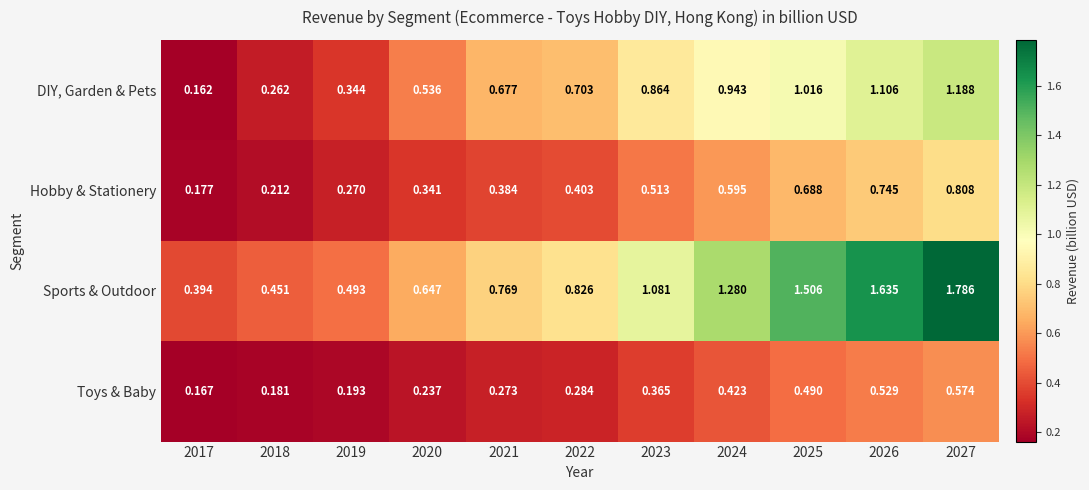

List the series in order of their overall mean, highest first.

Sports & Outdoor, DIY, Garden & Pets, Hobby & Stationery, Toys & Baby